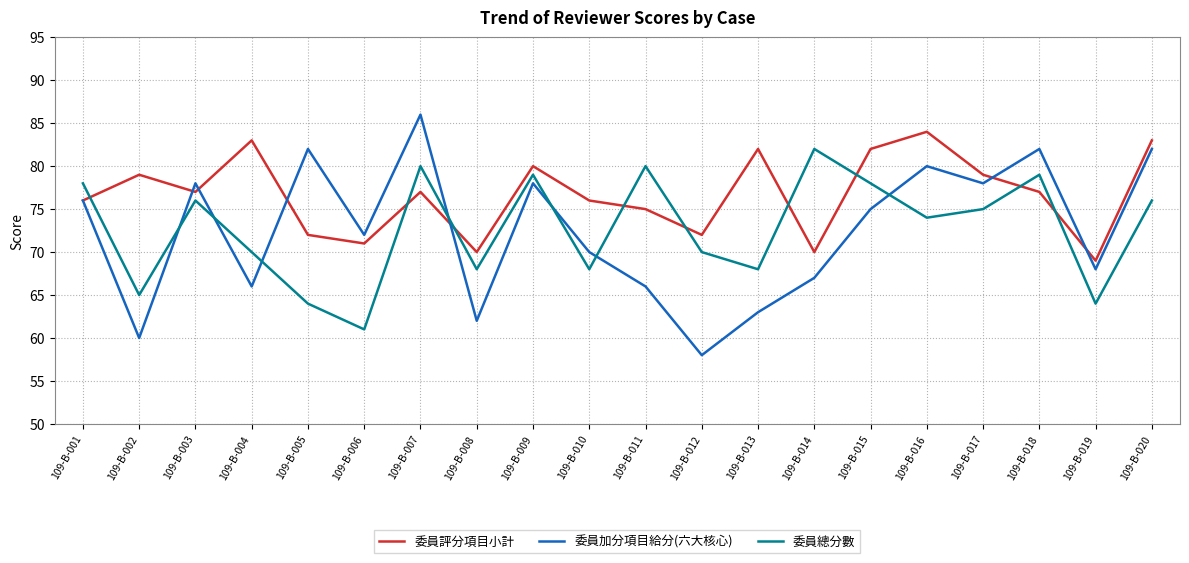

The 委員加分項目給分(六大核心) series shows 14 at 109-B-004. True or false?

False